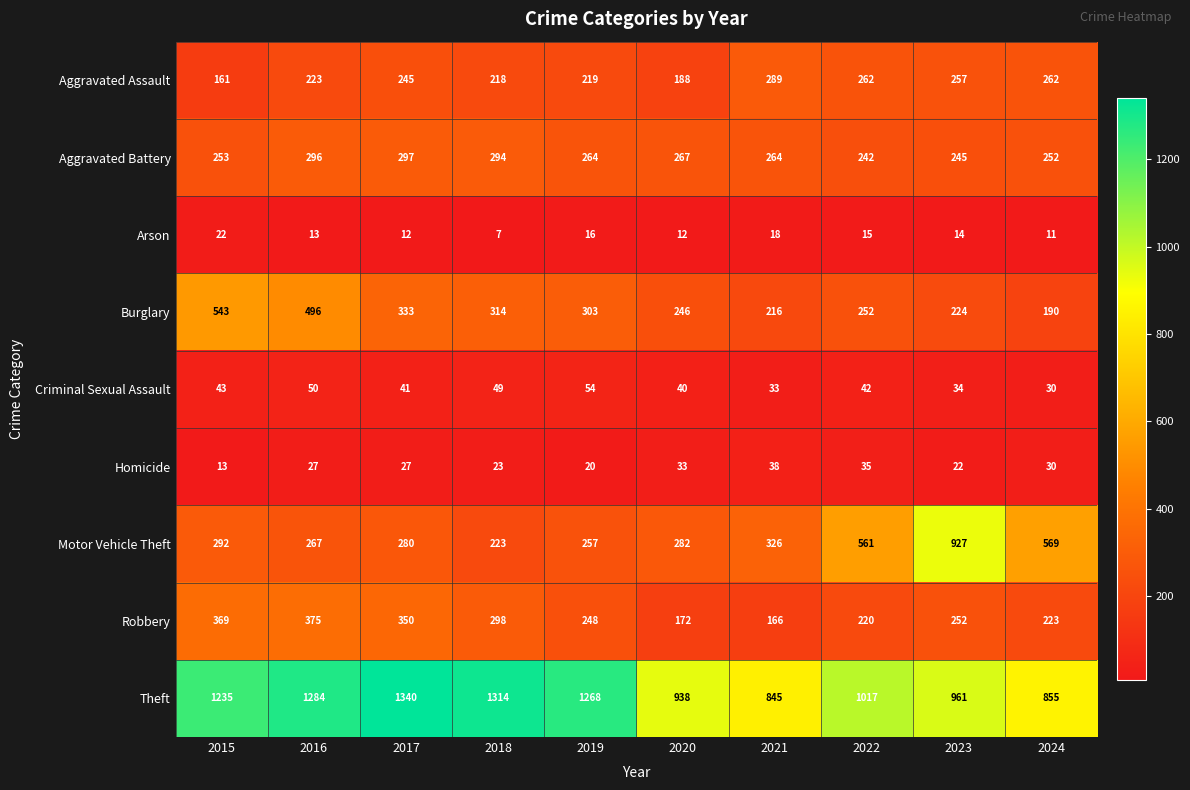

At which label does Burglary first exceed 303?

2015